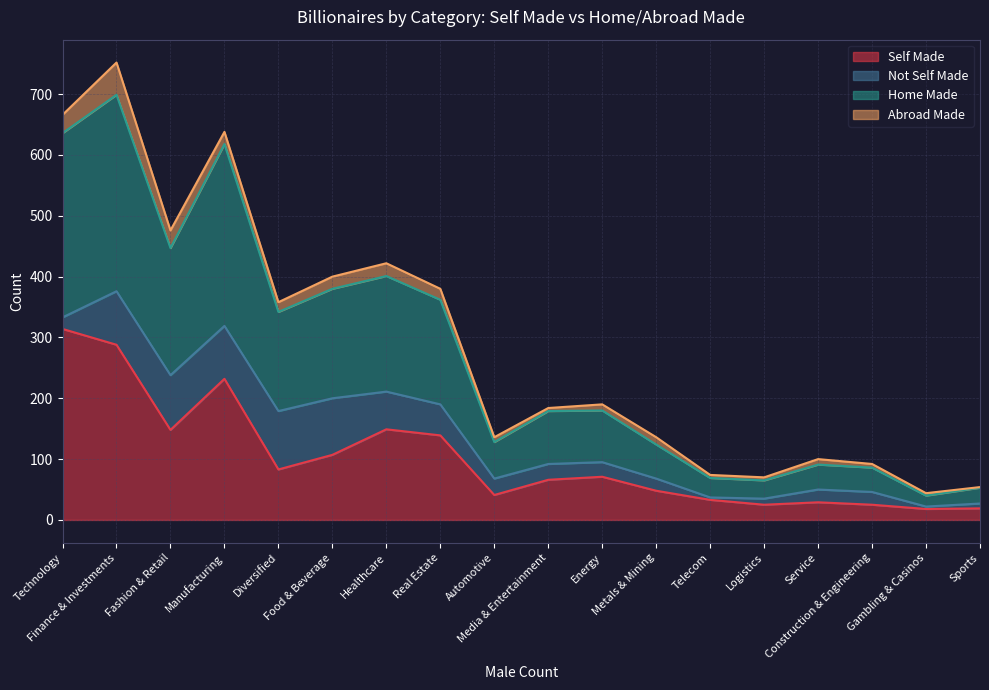

True or false: Home Made and Self Made intersect in this chart.

False